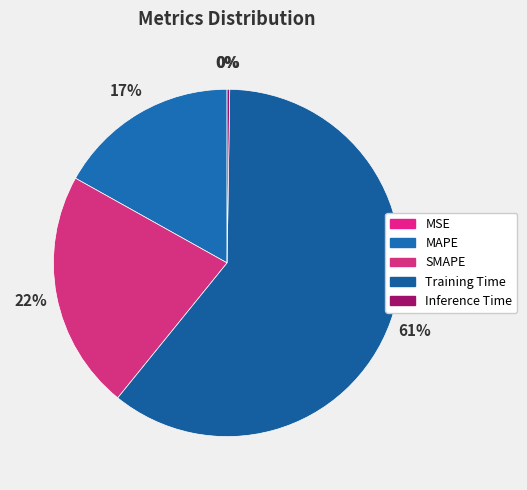

True or false: MSE accounts for 6% of the total.

False